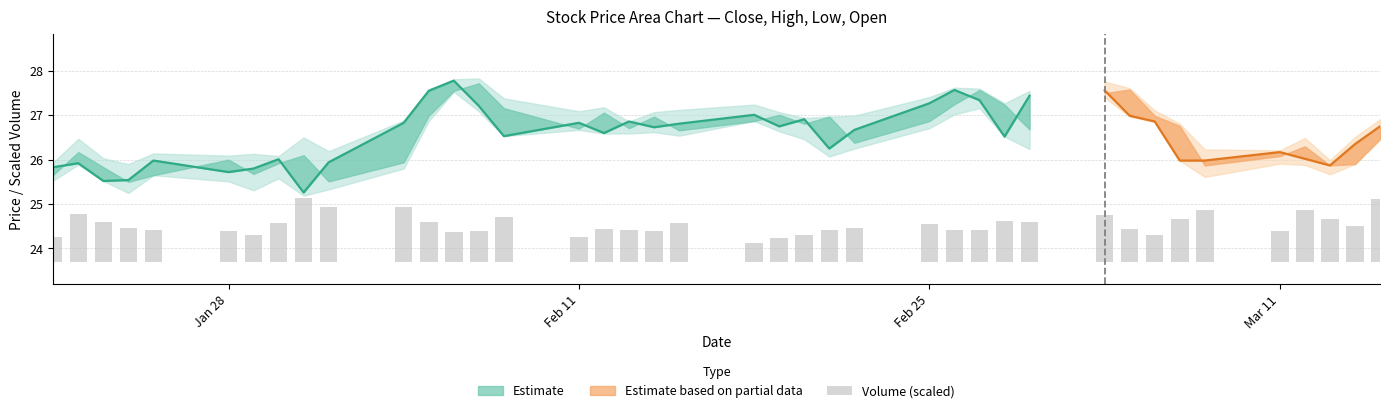

Does the chart contain any negative values?

No